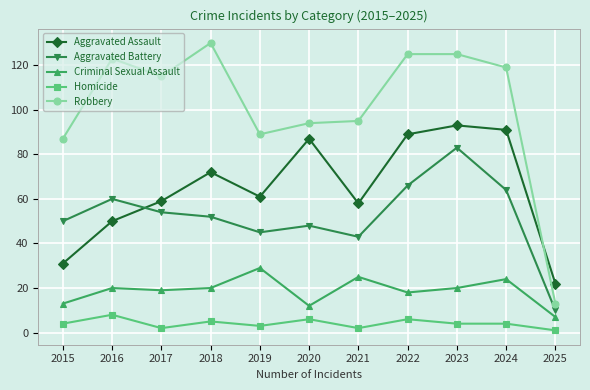

True or false: Aggravated Battery and Homicide intersect in this chart.

False